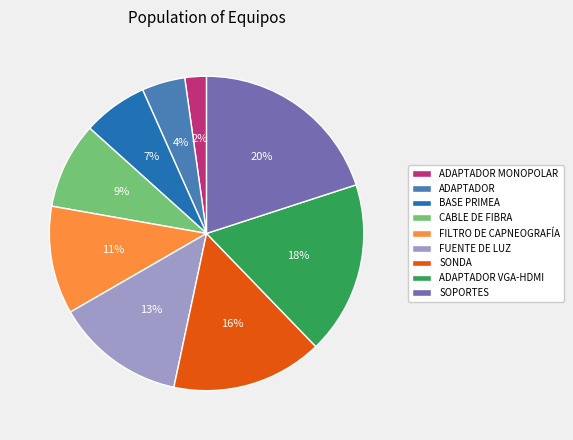

To the nearest percent, what percentage of the pie is SOPORTES?

20%